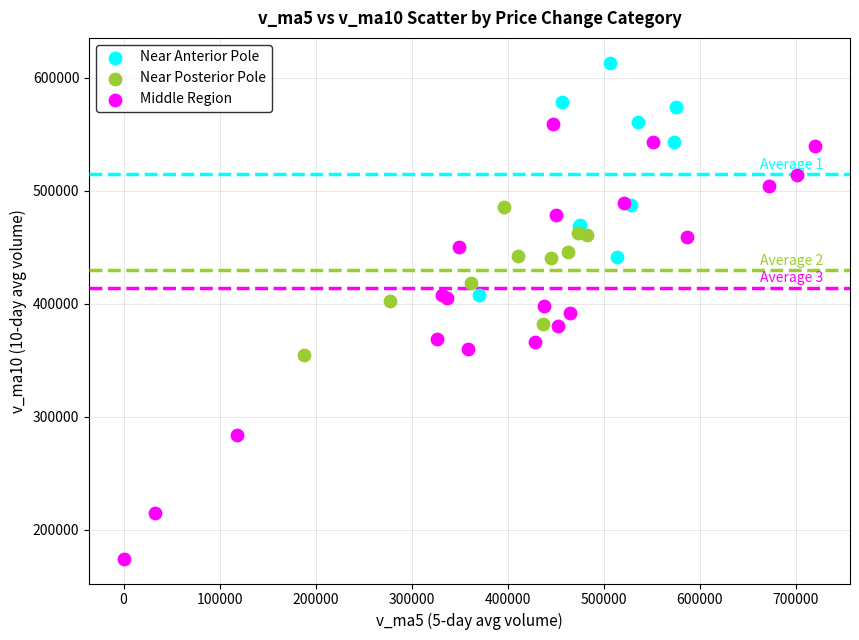

What are all the series names shown in the legend?

Near Anterior Pole, Near Posterior Pole, Middle Region